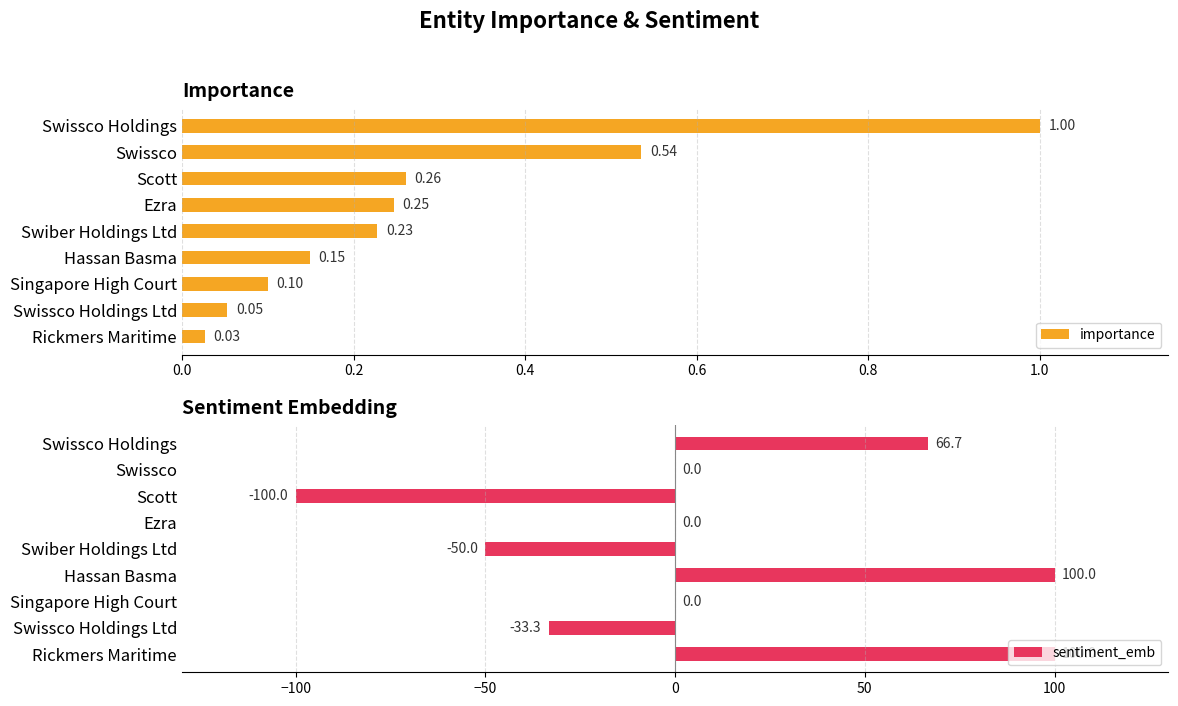

At how many categories does at least one series exceed 8?

3